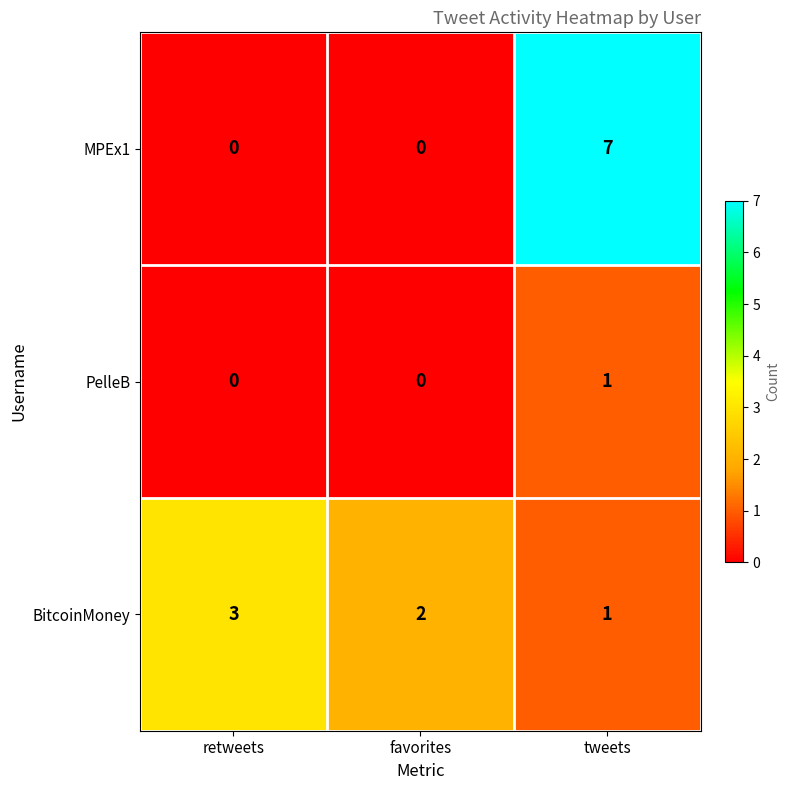

How many PelleB values are between 0 and 1?

3